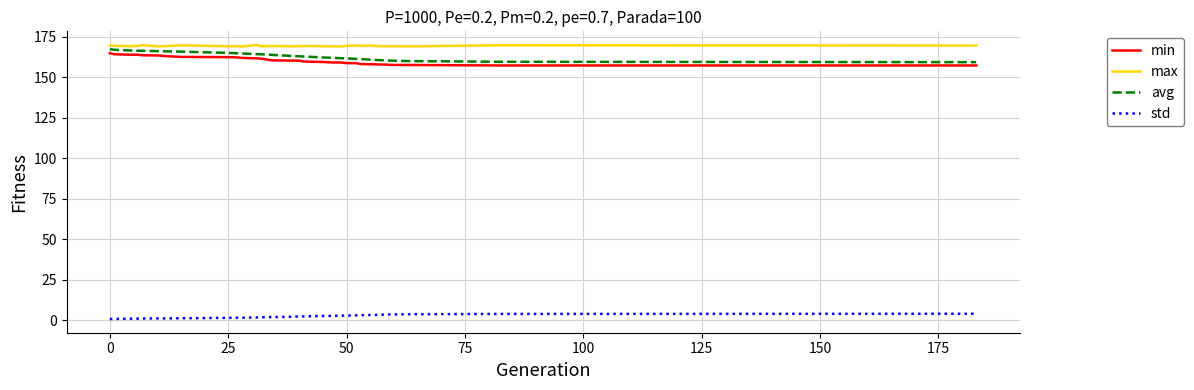

True or false: std and max cross at least once.

False